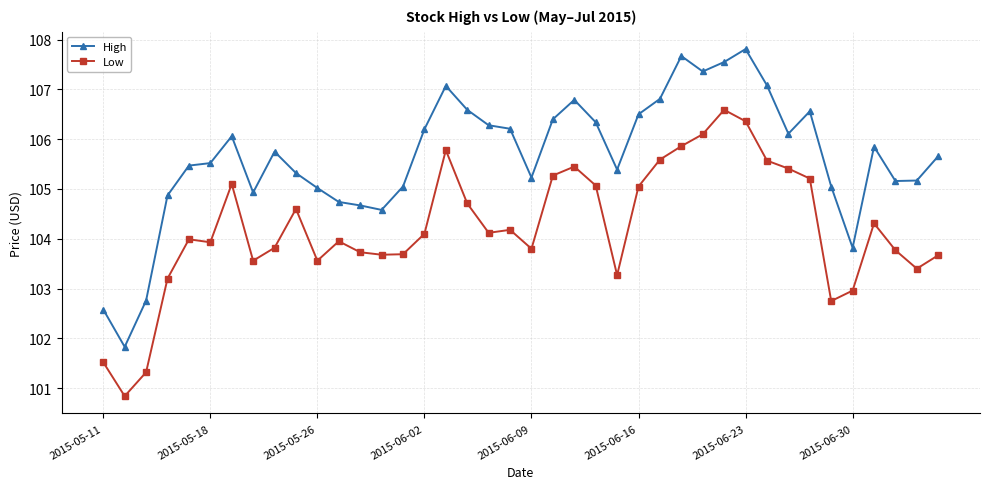

What is the average value of the High series?

105.6